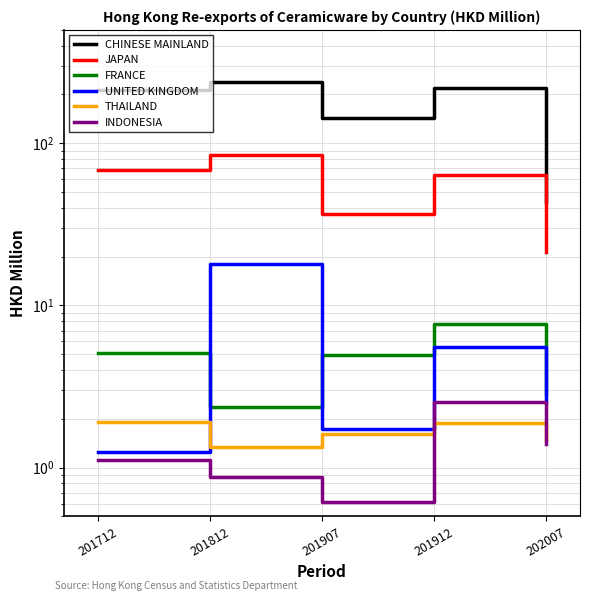

Does the chart have visible grid lines?

Yes